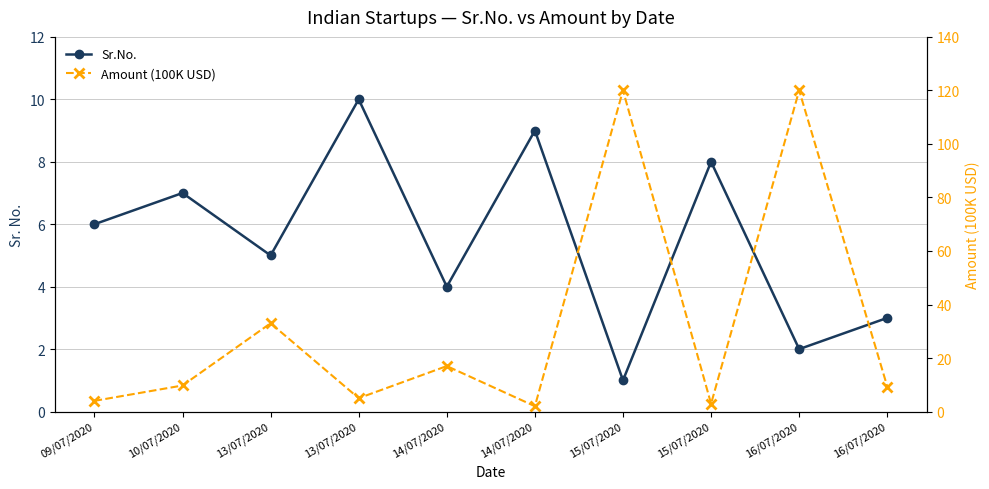

At which label does Amount (100K USD) reach its peak?

15/07/2020